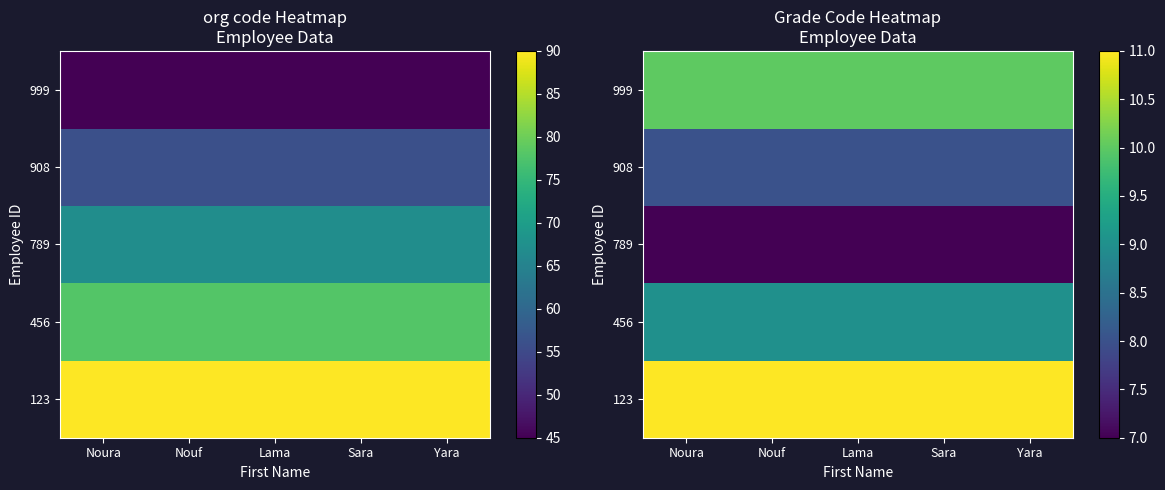

At which category does the chart reach its minimum across all series?

Noura